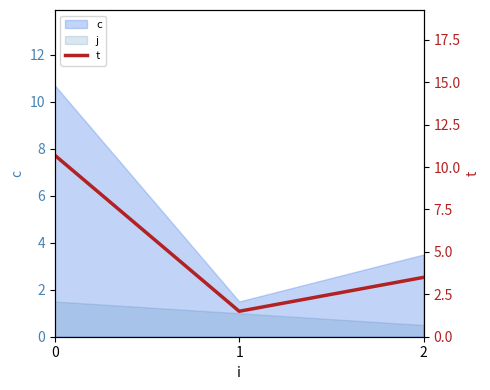

What is the maximum value shown in the chart?

10.7